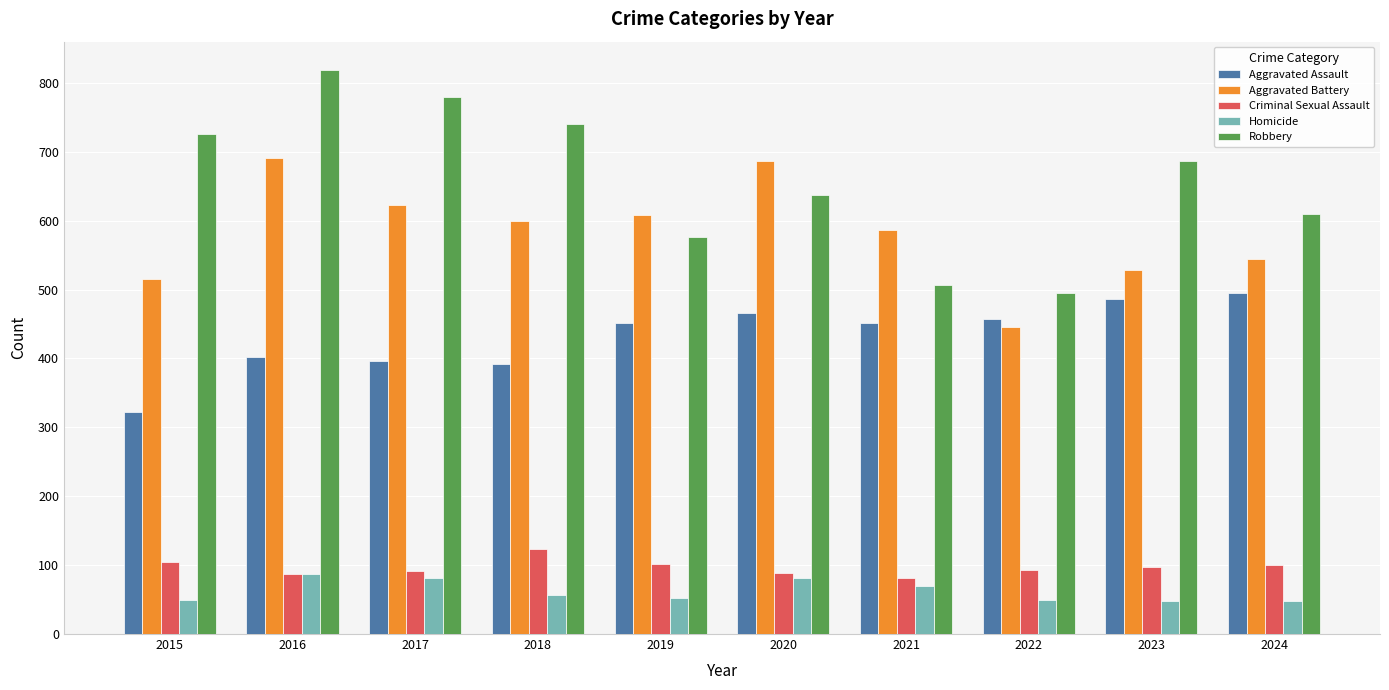

Does the chart contain stacked bars?

No